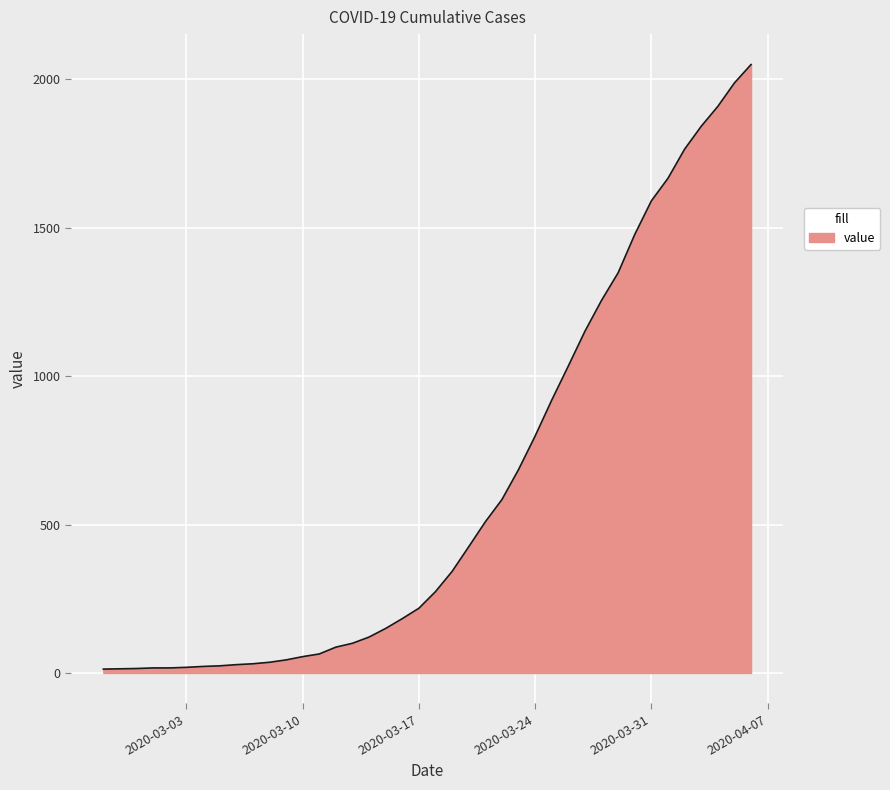

What is the difference between the maximum and minimum values?

2036